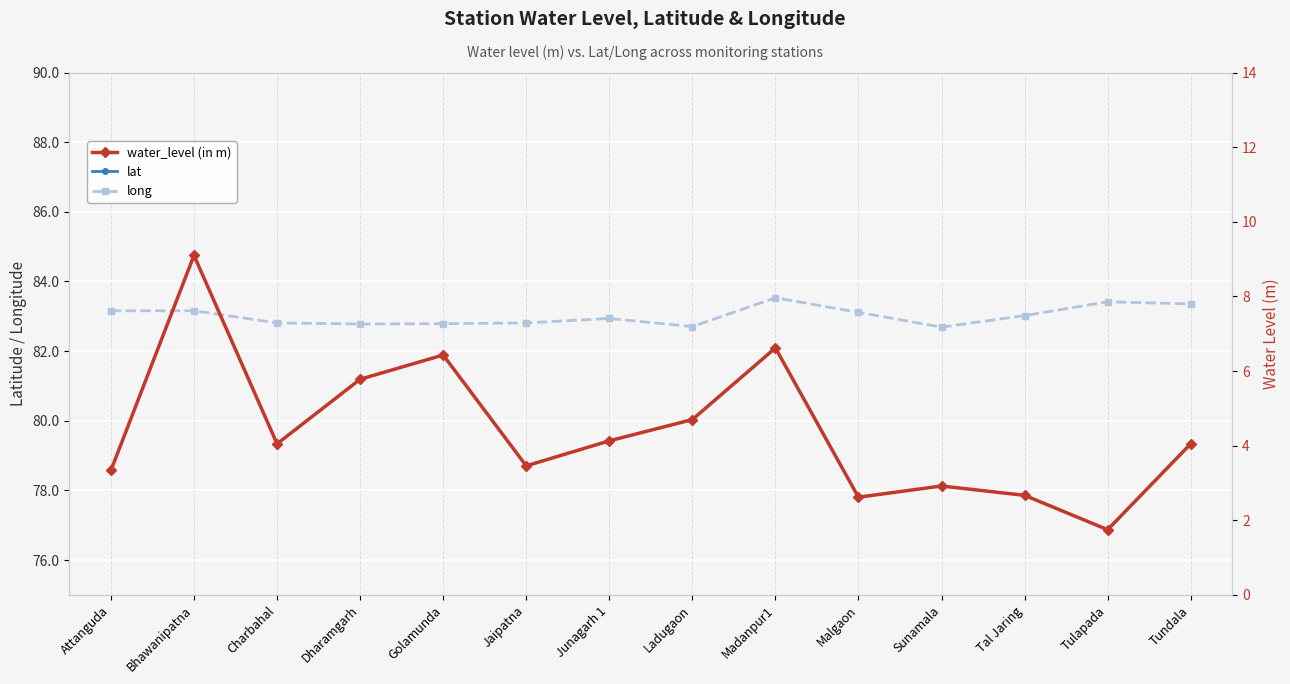

Between Junagarh 1 and Sunamala, which series saw the biggest shift?

water_level (in m)